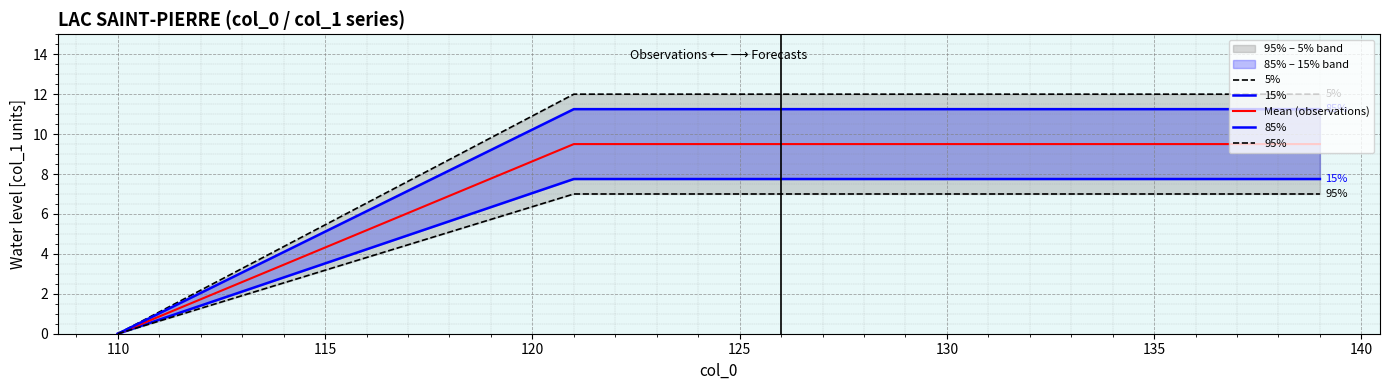

Does the chart display data point markers on the line(s)?

No